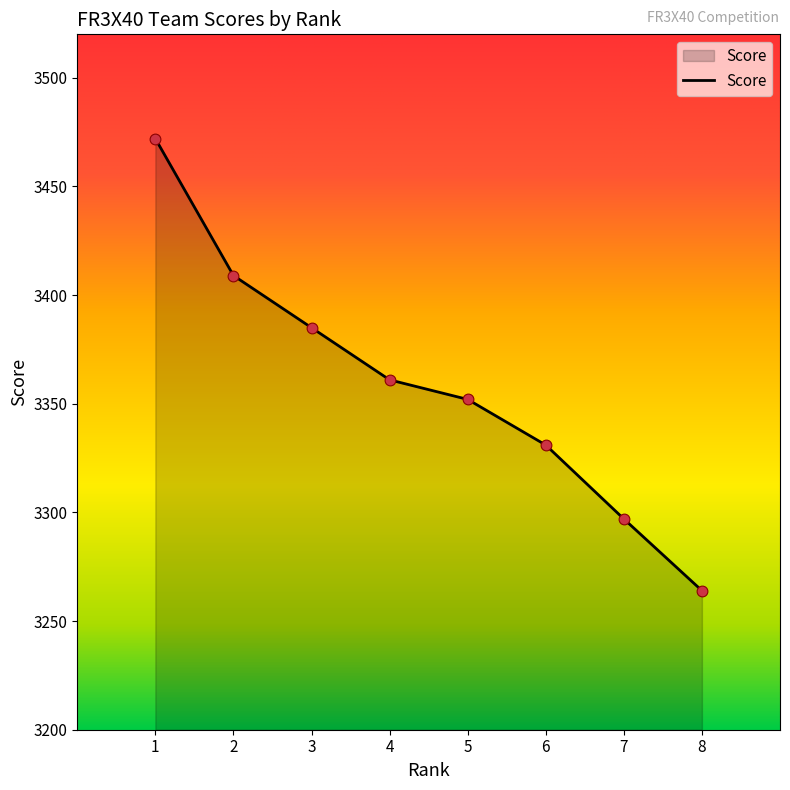

Approximately how many times larger is the value at 7 compared to 1?

0.9